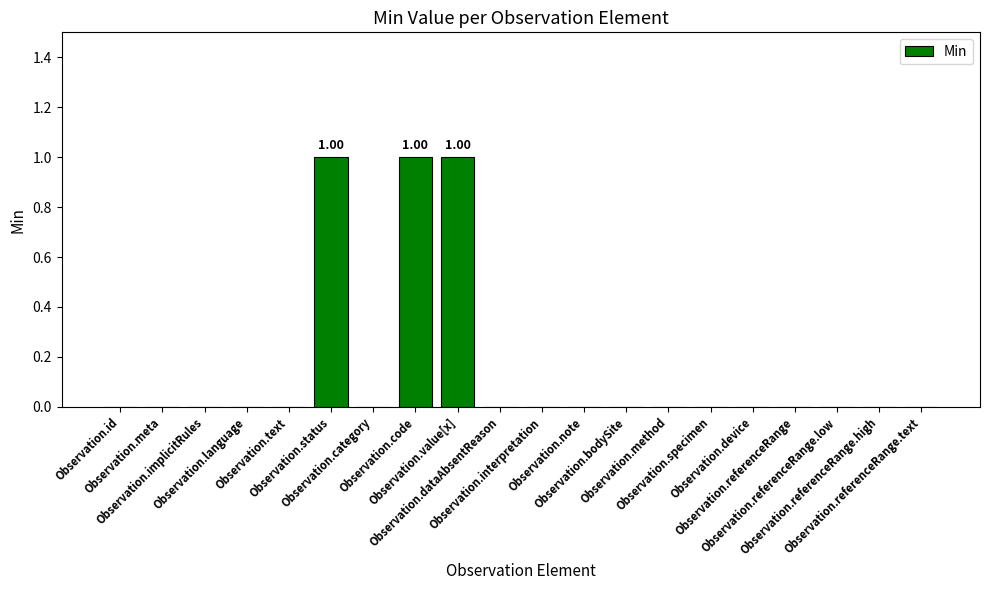

What is the difference between the second highest and minimum values?

1